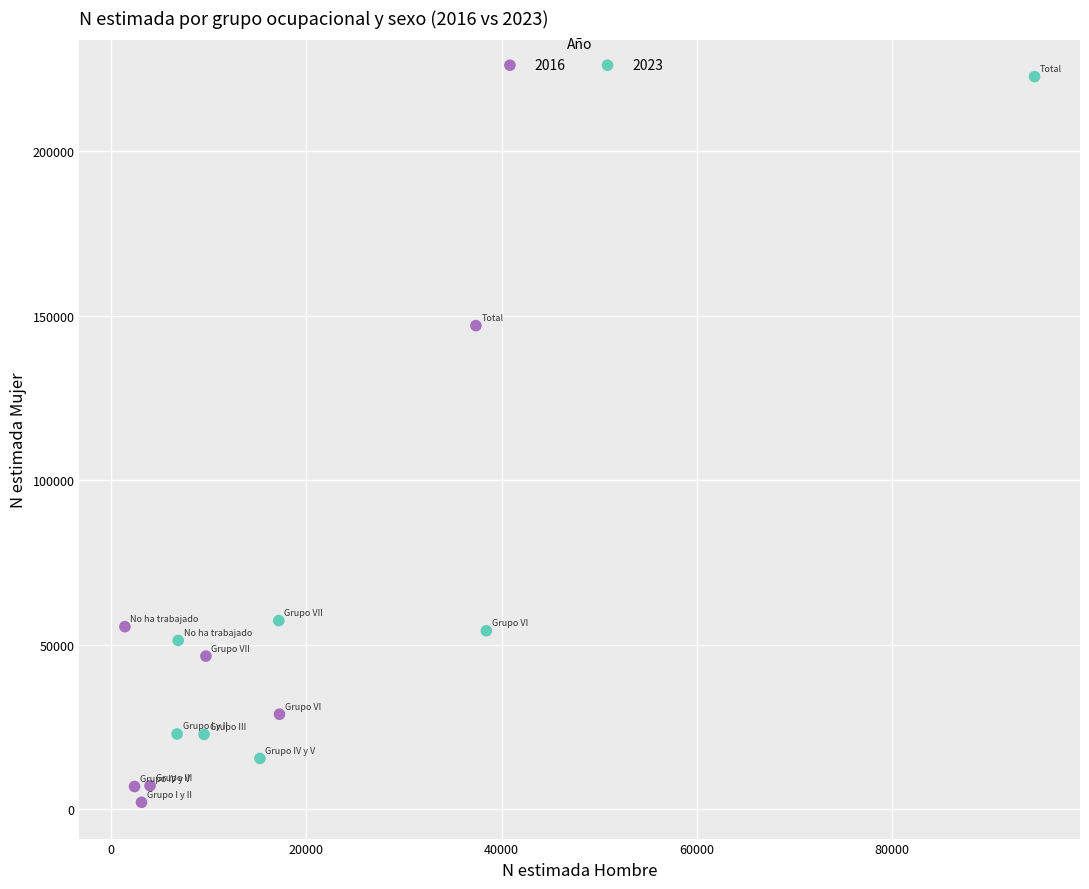

Which series reaches the maximum Y coordinate?

2023